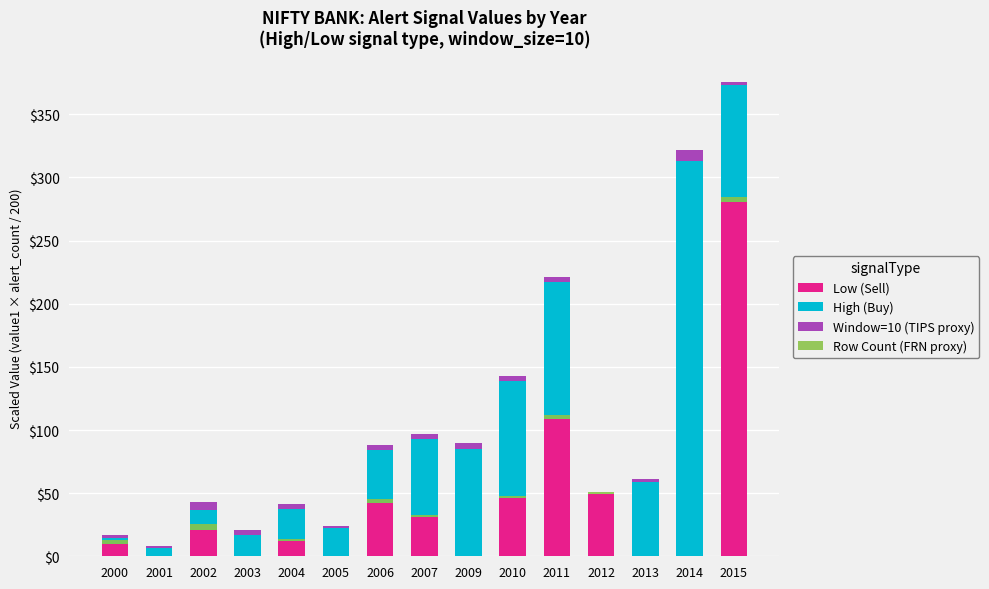

Reading left to right, list all the values displayed in this chart.

Low (Sell): 9.9	0.0	21.1	0.0	12.4	0.0	42.0	31.0	0.0	46.4	108.5	49.7	0.0	0.0	280.2
High (Buy): 4.9	6.2	15.9	16.9	24.7	22.2	42.0	62.0	85.3	92.8	108.5	0.0	59.1	313.4	93.4
Window=10 (TIPS proxy): 2.0	2.0	6.0	4.0	4.0	2.0	4.0	4.0	4.0	4.0	4.0	0.0	2.0	8.0	2.0
Row Count (FRN proxy): 3.0	0.0	4.5	0.0	1.5	0.0	3.0	1.5	0.0	1.5	3.0	1.5	0.0	0.0	4.5